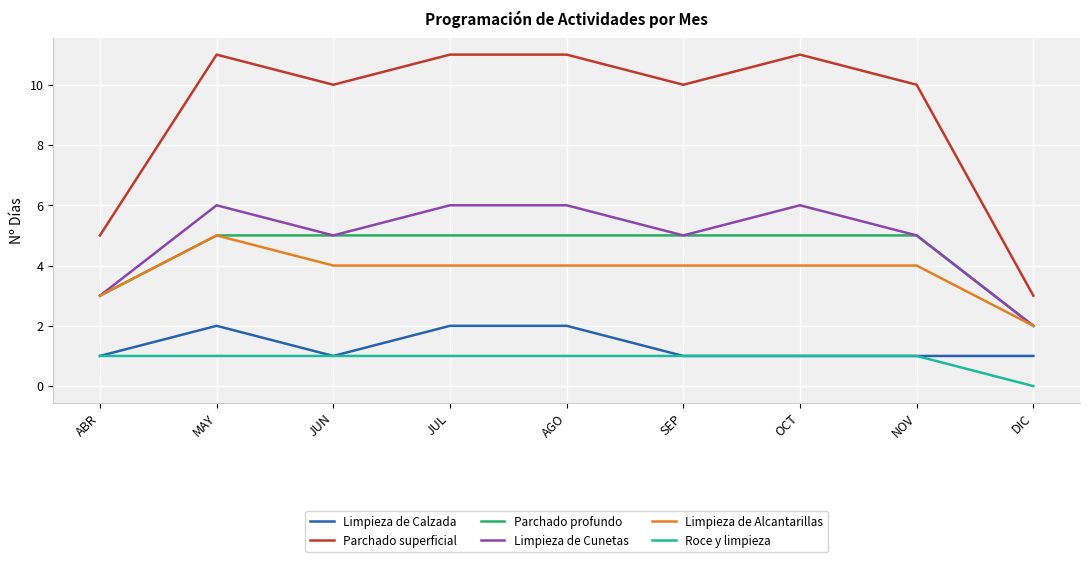

What position from the right is OCT?

3